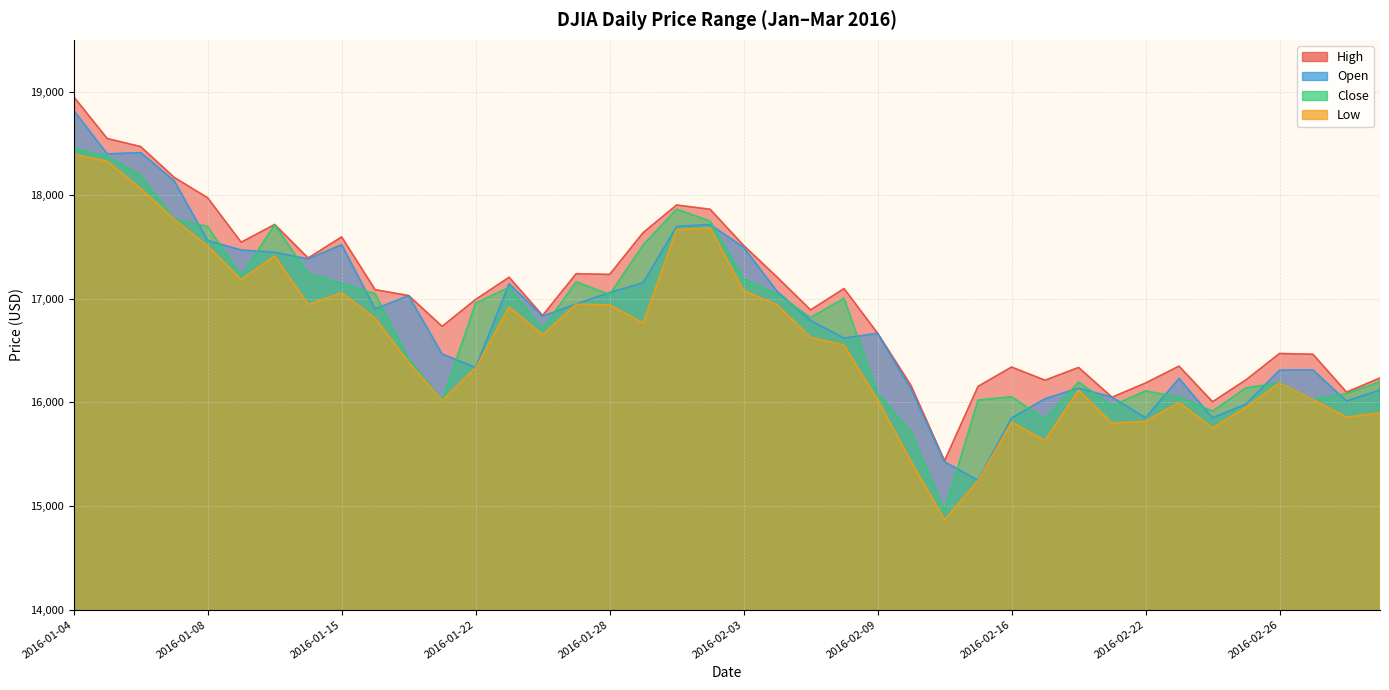

At which label does Close first exceed 16958?

2016-01-04